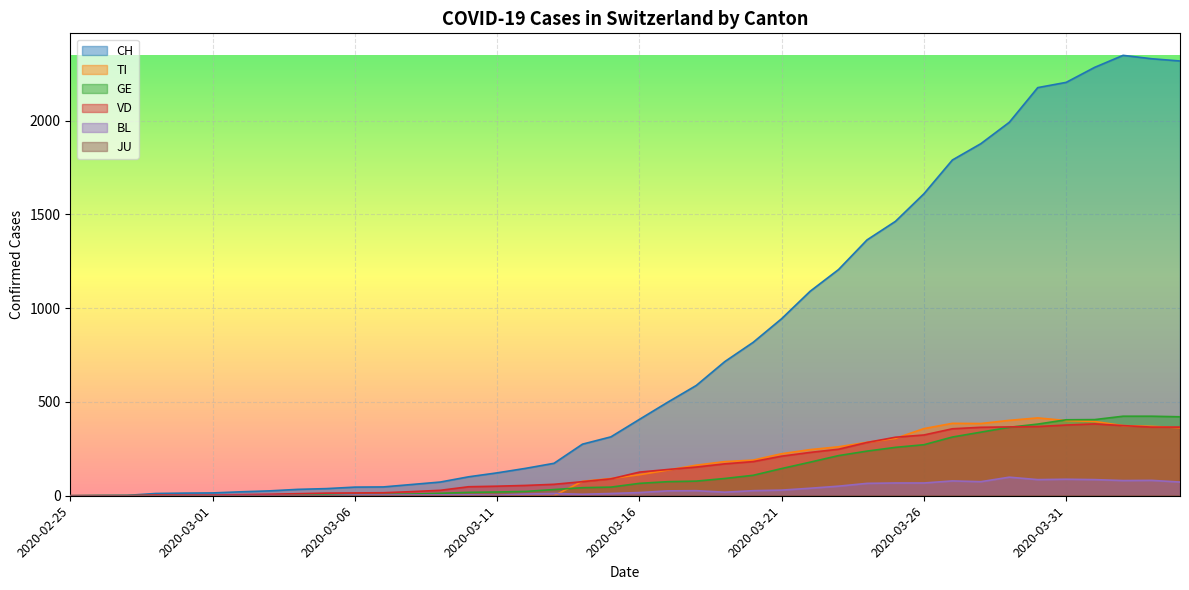

Which series has the largest total across all categories?

CH